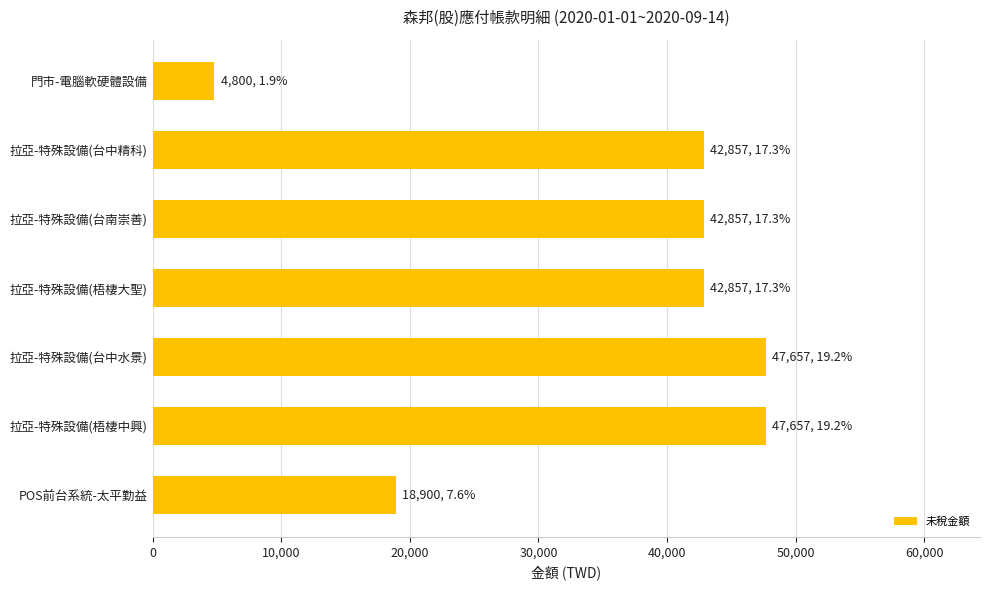

What is the difference between the second highest and minimum values?

42857